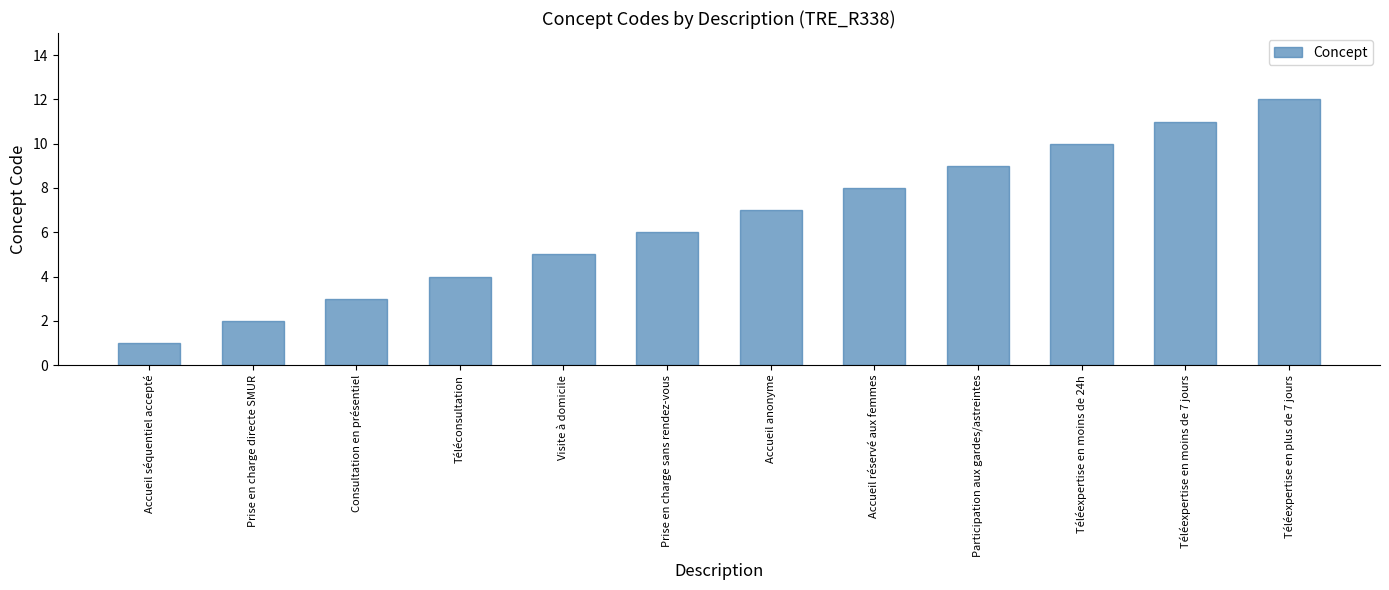

Reading right to left, what are all the values shown in this chart?

12	11	10	9	8	7	6	5	4	3	2	1